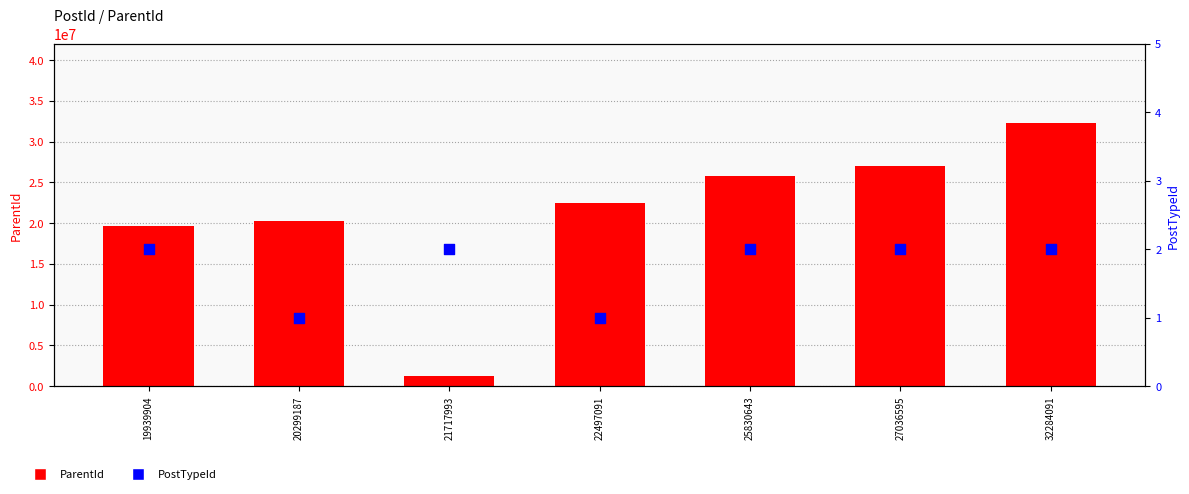

Which series contains the lowest Y value?

PostTypeId